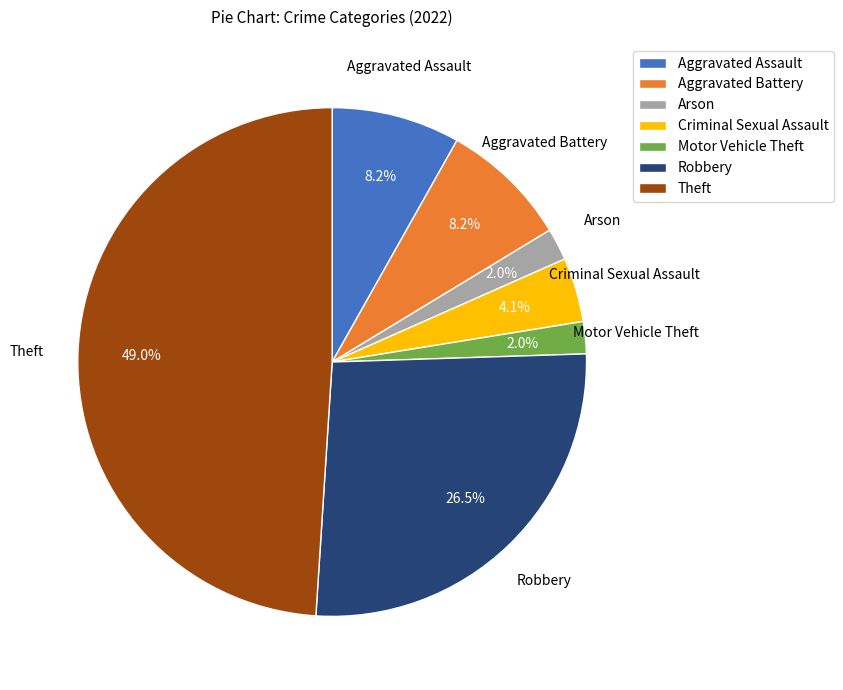

What percentage is the Motor Vehicle Theft slice, to the nearest percent?

2%